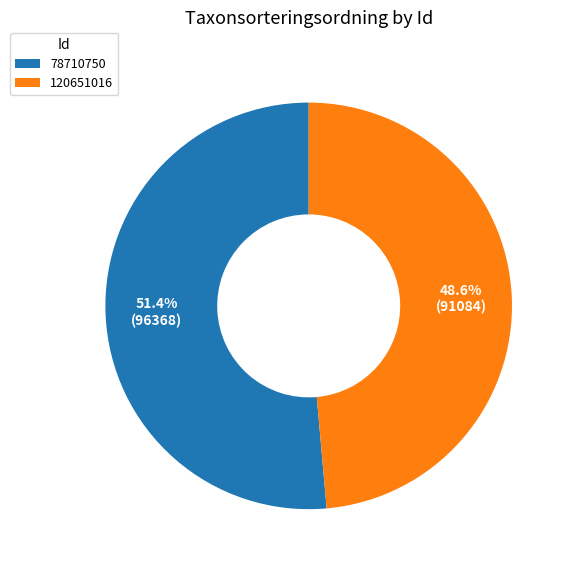

The 120651016 slice represents 57% of the pie. True or false?

False